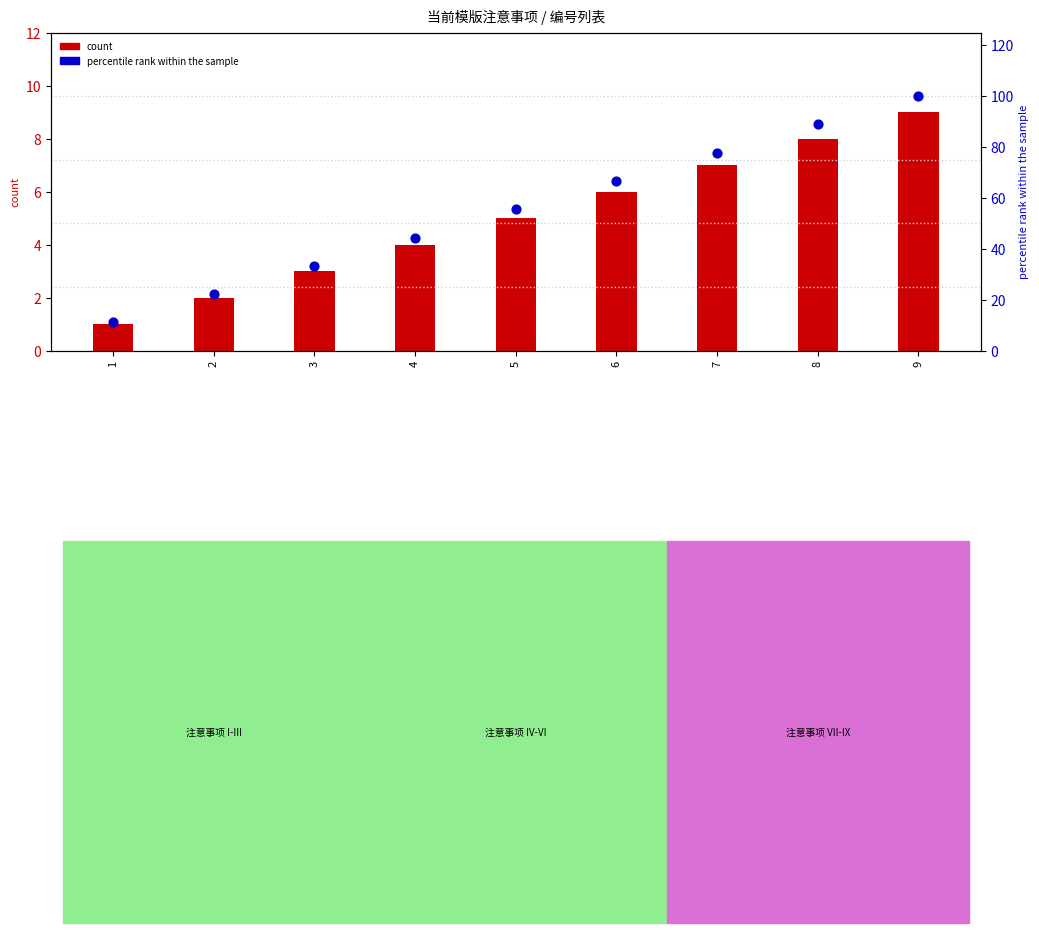

Which series reaches the minimum Y coordinate?

count